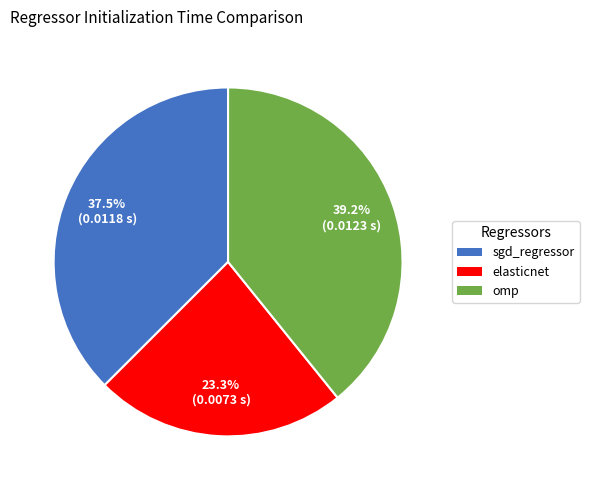

Rank the categories by value from lowest to highest.

elasticnet, sgd_regressor, omp